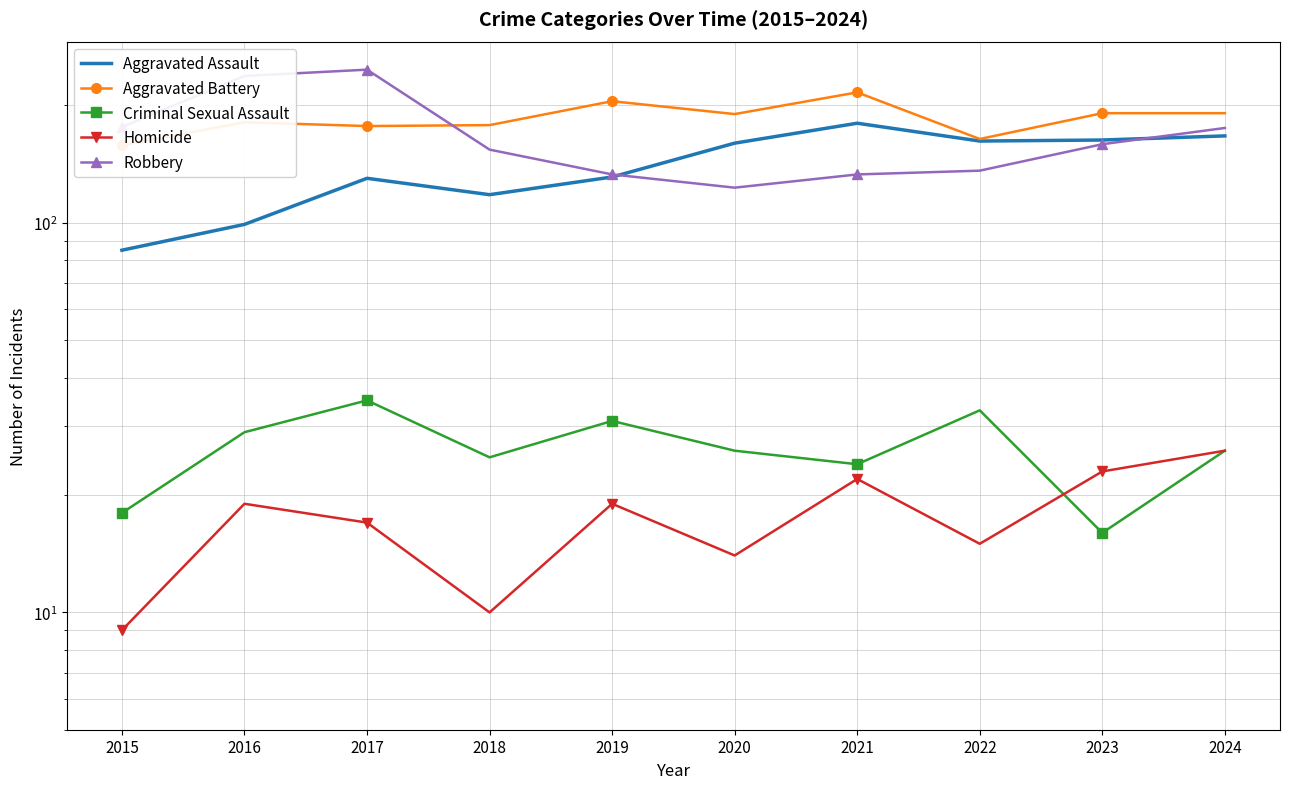

Reading left to right, transcribe all the data shown in this chart.

Aggravated Assault: 85	99	130	118	131	160	180	162	163	167
Aggravated Battery: 158	181	177	178	205	190	216	164	191	191
Criminal Sexual Assault: 18	29	35	25	31	26	24	33	16	26
Homicide: 9	19	17	10	19	14	22	15	23	26
Robbery: 176	238	247	154	133	123	133	136	159	175